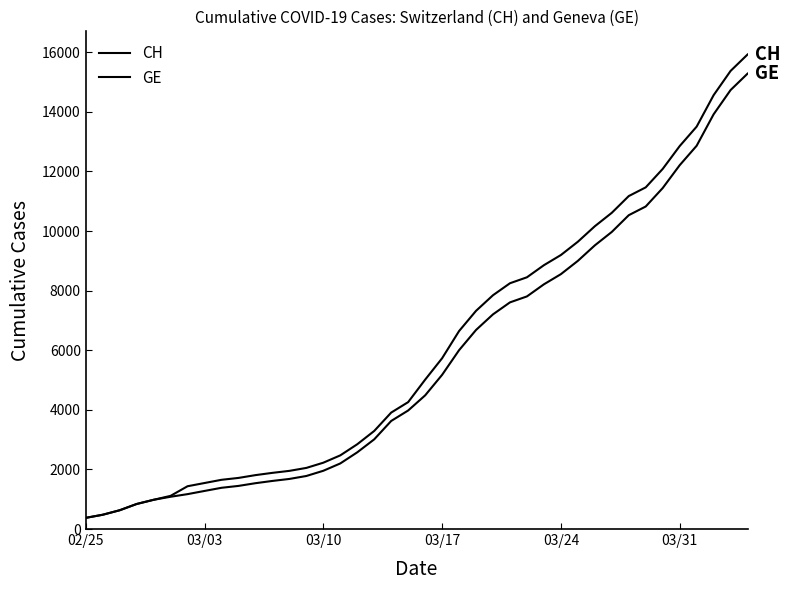

Does the chart display data point markers on the line(s)?

No